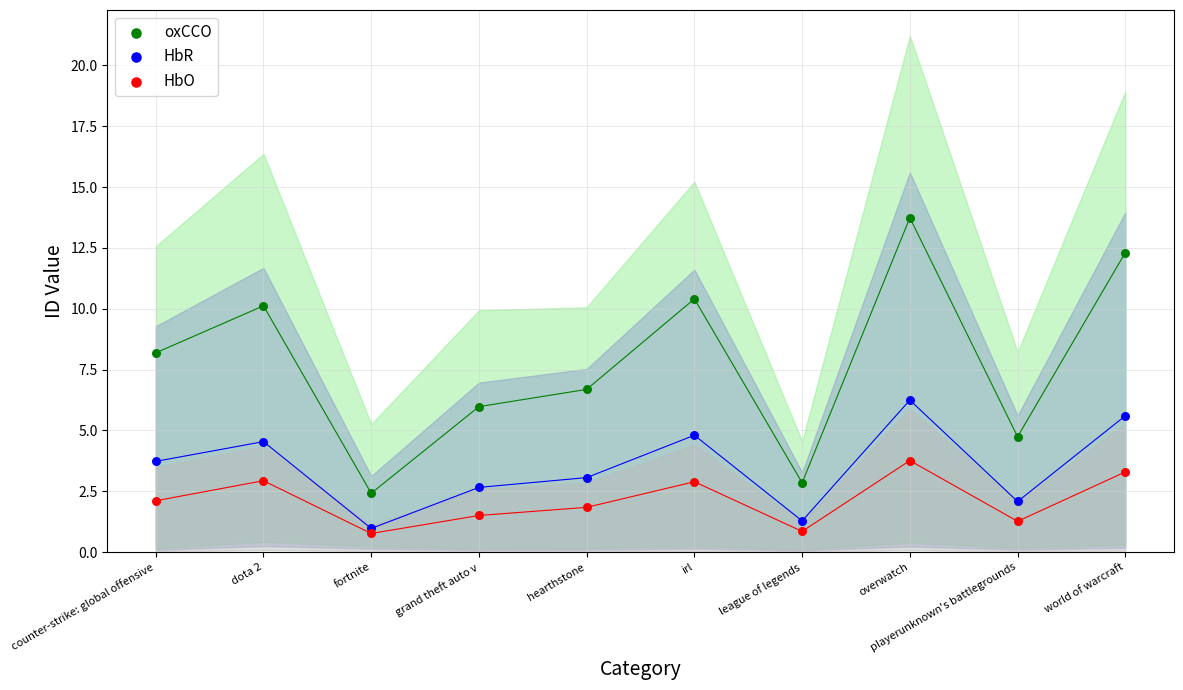

Which series has the widest spread of Y values?

oxCCO